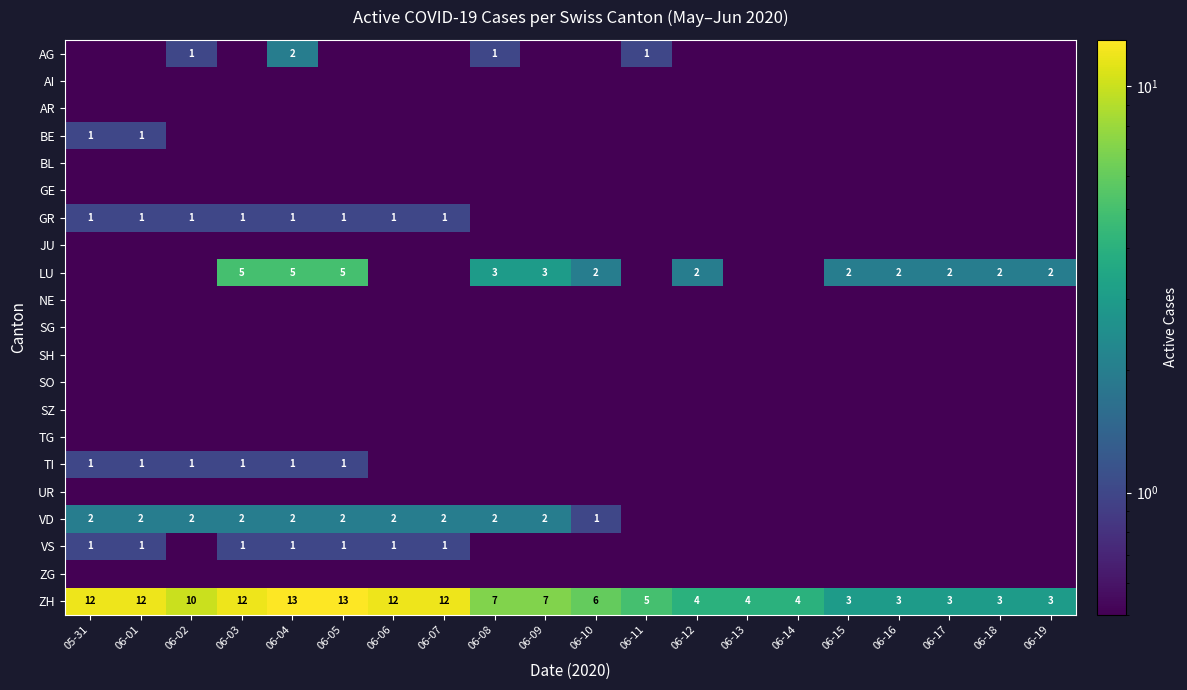

Which category has the lowest value across all series?

05-31